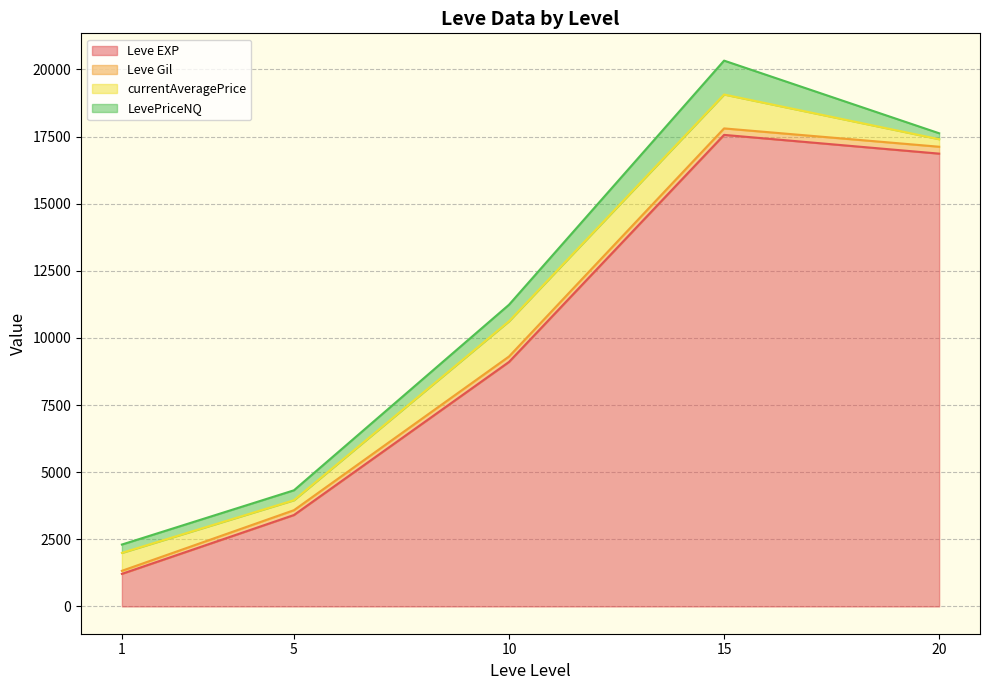

Does the chart display data point markers on the line(s)?

No